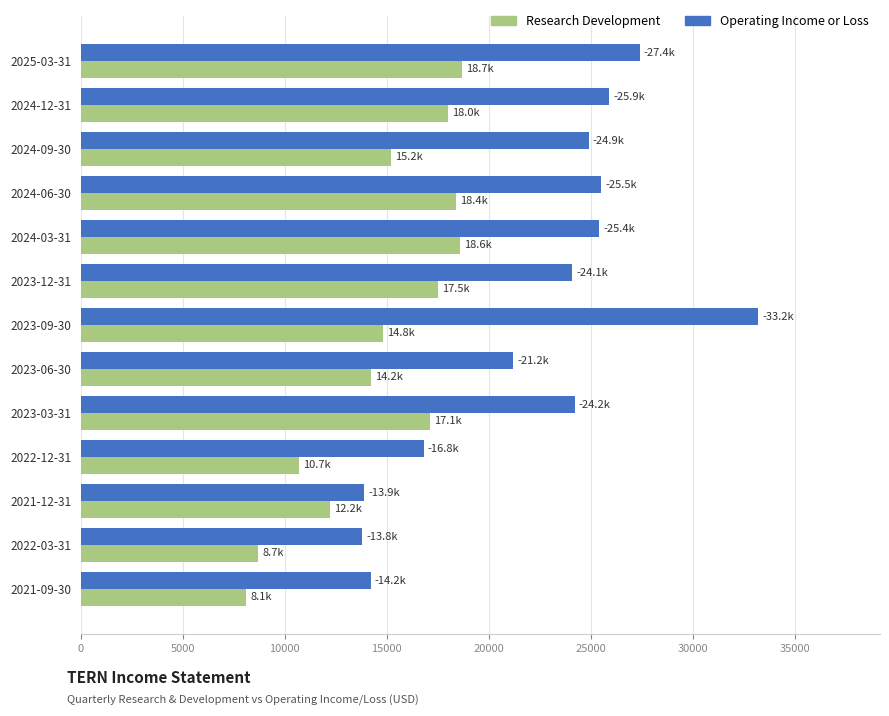

What is the sum of all Operating Income or Loss values?

290500